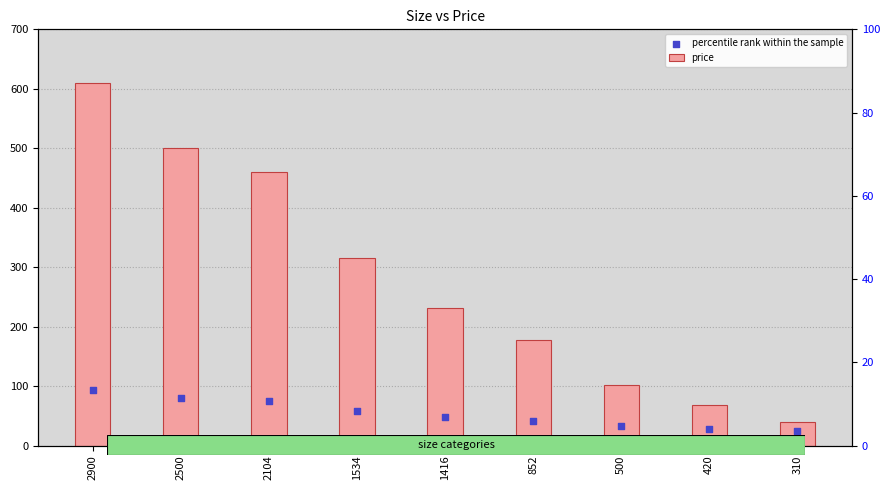

Which series has the largest total across all categories?

price